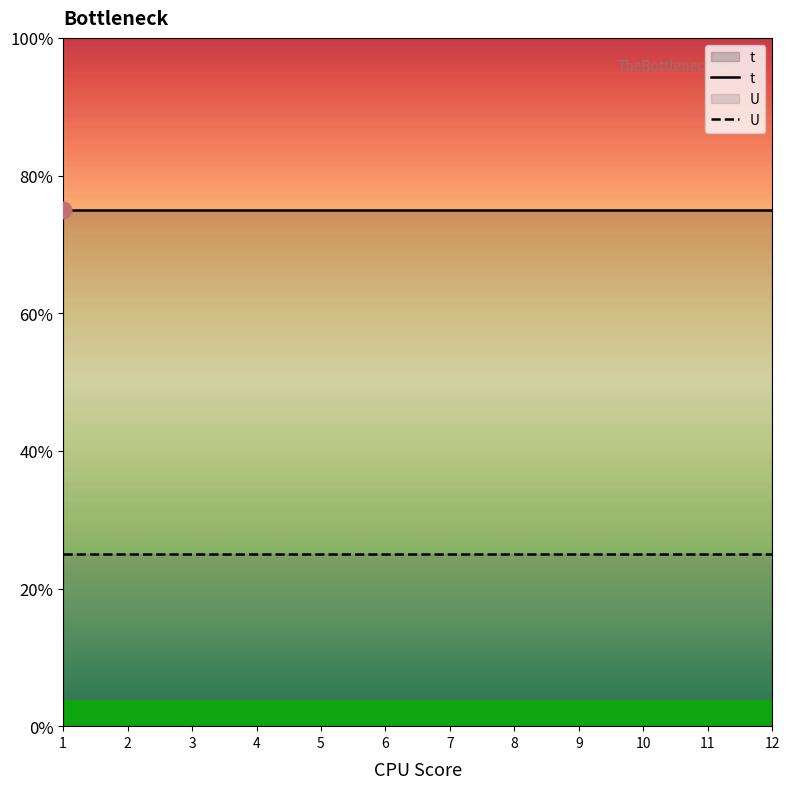

Between 2 and 6, which series saw the biggest shift?

t